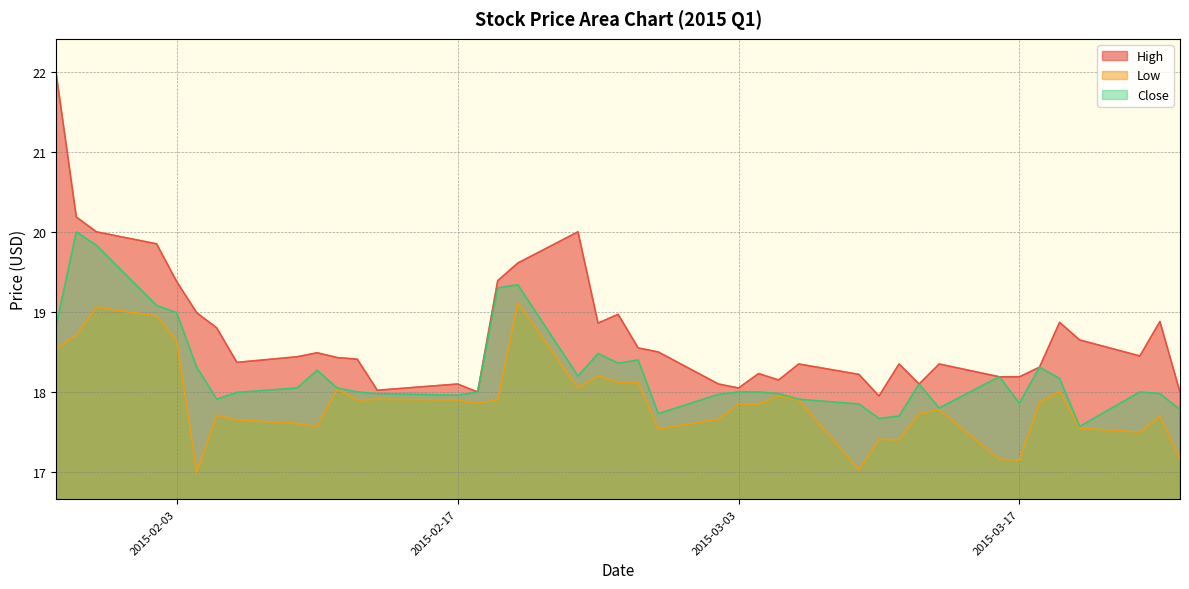

What is the minimum value shown in the chart?

17.0